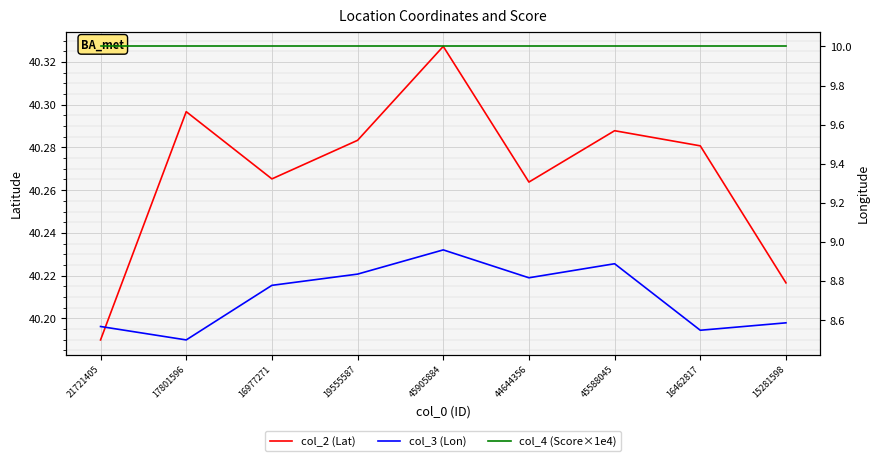

What position from the left is 16462817?

8